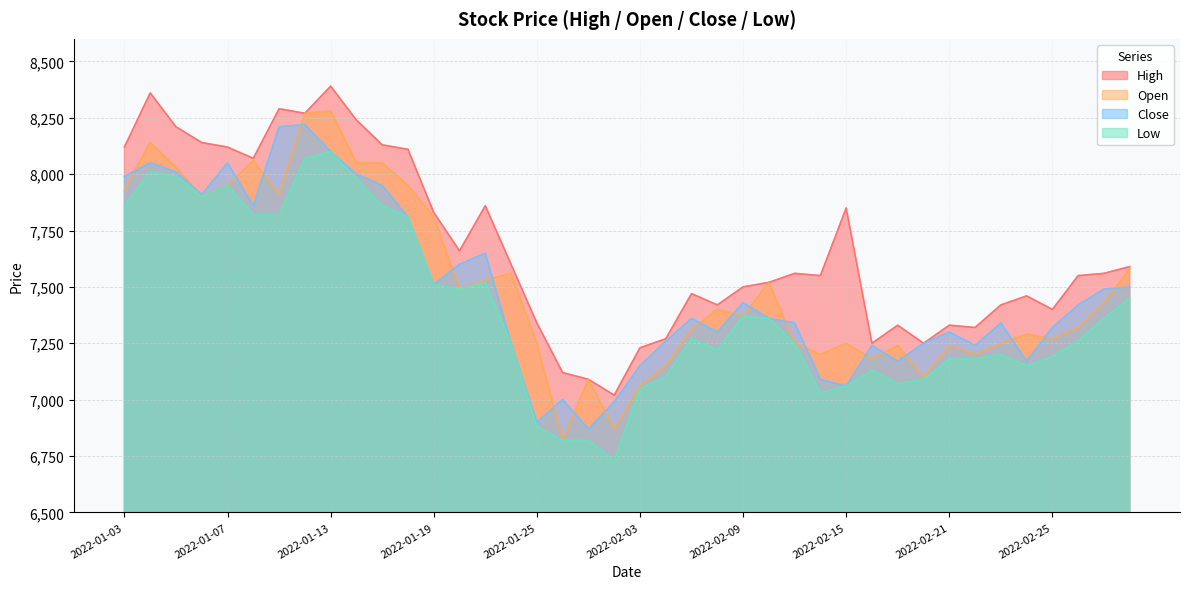

Reading left to right, transcribe all the data shown in this chart.

High: 2022-01-03=8120	2022-01-04=8360	2022-01-05=8210	2022-01-06=8140	2022-01-07=8120	2022-01-10=8070	2022-01-11=8290	2022-01-12=8270	2022-01-13=8390	2022-01-14=8240	2022-01-17=8130	2022-01-18=8110	2022-01-19=7830	2022-01-20=7660	2022-01-21=7860	2022-01-24=7600	2022-01-25=7340	2022-01-26=7120	2022-01-27=7090	2022-01-28=7020	2022-02-03=7230	2022-02-04=7270	2022-02-07=7470	2022-02-08=7420	2022-02-09=7500	2022-02-10=7520	2022-02-11=7560	2022-02-14=7550	2022-02-15=7850	2022-02-16=7250	2022-02-17=7330	2022-02-18=7250	2022-02-21=7330	2022-02-22=7320	2022-02-23=7420	2022-02-24=7460	2022-02-25=7400	2022-02-28=7550	2022-03-02=7560	2022-03-03=7590
Open: 2022-01-03=7930	2022-01-04=8140	2022-01-05=8030	2022-01-06=7900	2022-01-07=7950	2022-01-10=8060	2022-01-11=7910	2022-01-12=8270	2022-01-13=8280	2022-01-14=8050	2022-01-17=8050	2022-01-18=7950	2022-01-19=7810	2022-01-20=7490	2022-01-21=7530	2022-01-24=7560	2022-01-25=7250	2022-01-26=6820	2022-01-27=7090	2022-01-28=6870	2022-02-03=7060	2022-02-04=7150	2022-02-07=7310	2022-02-08=7400	2022-02-09=7370	2022-02-10=7520	2022-02-11=7250	2022-02-14=7200	2022-02-15=7250	2022-02-16=7180	2022-02-17=7240	2022-02-18=7100	2022-02-21=7240	2022-02-22=7200	2022-02-23=7250	2022-02-24=7290	2022-02-25=7270	2022-02-28=7320	2022-03-02=7430	2022-03-03=7580
Close: 2022-01-03=7990	2022-01-04=8050	2022-01-05=8010	2022-01-06=7910	2022-01-07=8050	2022-01-10=7860	2022-01-11=8210	2022-01-12=8220	2022-01-13=8100	2022-01-14=8000	2022-01-17=7950	2022-01-18=7810	2022-01-19=7510	2022-01-20=7600	2022-01-21=7650	2022-01-24=7250	2022-01-25=6900	2022-01-26=7000	2022-01-27=6870	2022-01-28=6990	2022-02-03=7150	2022-02-04=7260	2022-02-07=7360	2022-02-08=7300	2022-02-09=7430	2022-02-10=7360	2022-02-11=7340	2022-02-14=7090	2022-02-15=7060	2022-02-16=7240	2022-02-17=7170	2022-02-18=7250	2022-02-21=7300	2022-02-22=7240	2022-02-23=7340	2022-02-24=7170	2022-02-25=7320	2022-02-28=7420	2022-03-02=7490	2022-03-03=7500
Low: 2022-01-03=7860	2022-01-04=8010	2022-01-05=7990	2022-01-06=7900	2022-01-07=7950	2022-01-10=7820	2022-01-11=7820	2022-01-12=8070	2022-01-13=8100	2022-01-14=7980	2022-01-17=7860	2022-01-18=7810	2022-01-19=7510	2022-01-20=7490	2022-01-21=7520	2022-01-24=7250	2022-01-25=6880	2022-01-26=6820	2022-01-27=6820	2022-01-28=6730	2022-02-03=7050	2022-02-04=7100	2022-02-07=7270	2022-02-08=7220	2022-02-09=7370	2022-02-10=7360	2022-02-11=7250	2022-02-14=7030	2022-02-15=7060	2022-02-16=7130	2022-02-17=7070	2022-02-18=7090	2022-02-21=7180	2022-02-22=7180	2022-02-23=7200	2022-02-24=7150	2022-02-25=7190	2022-02-28=7260	2022-03-02=7360	2022-03-03=7450